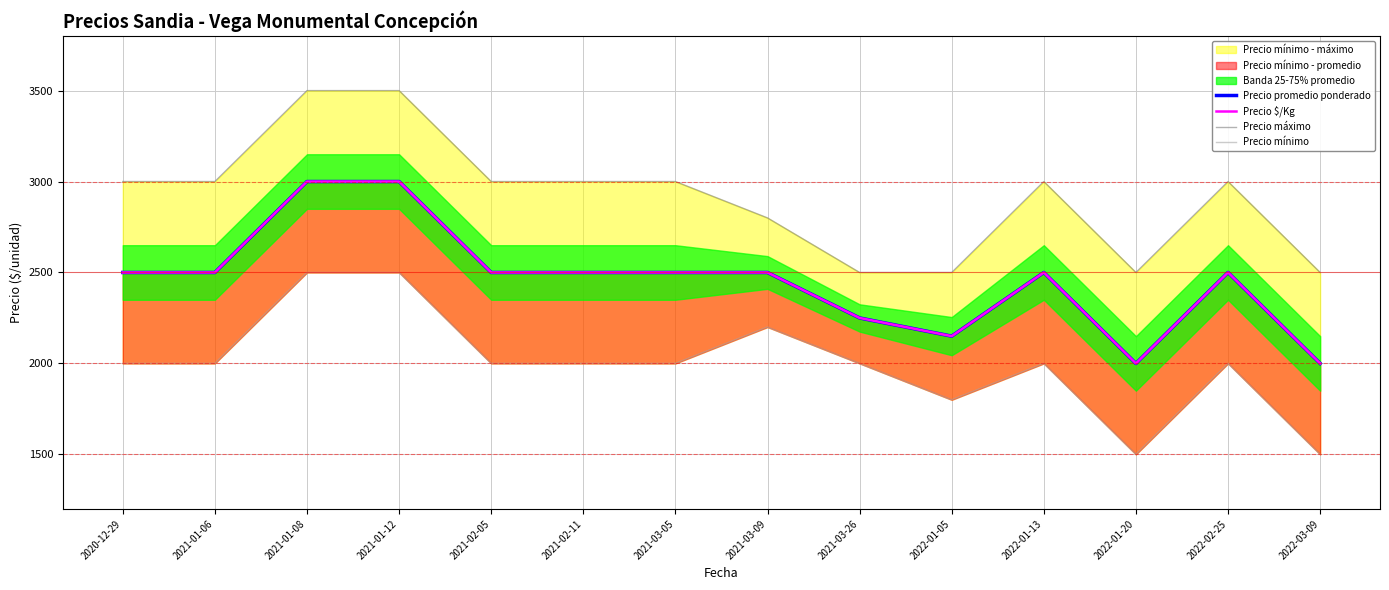

Is the value of Precio $/Kg at 2021-01-08 greater than the value of Precio promedio ponderado at 2022-03-09?

Yes